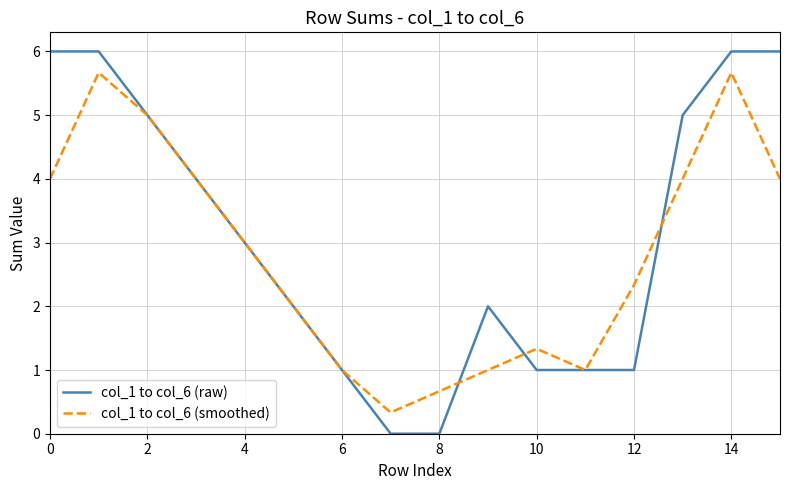

List the series in order of their peak value, highest first.

col_1 to col_6 (raw), col_1 to col_6 (smoothed)